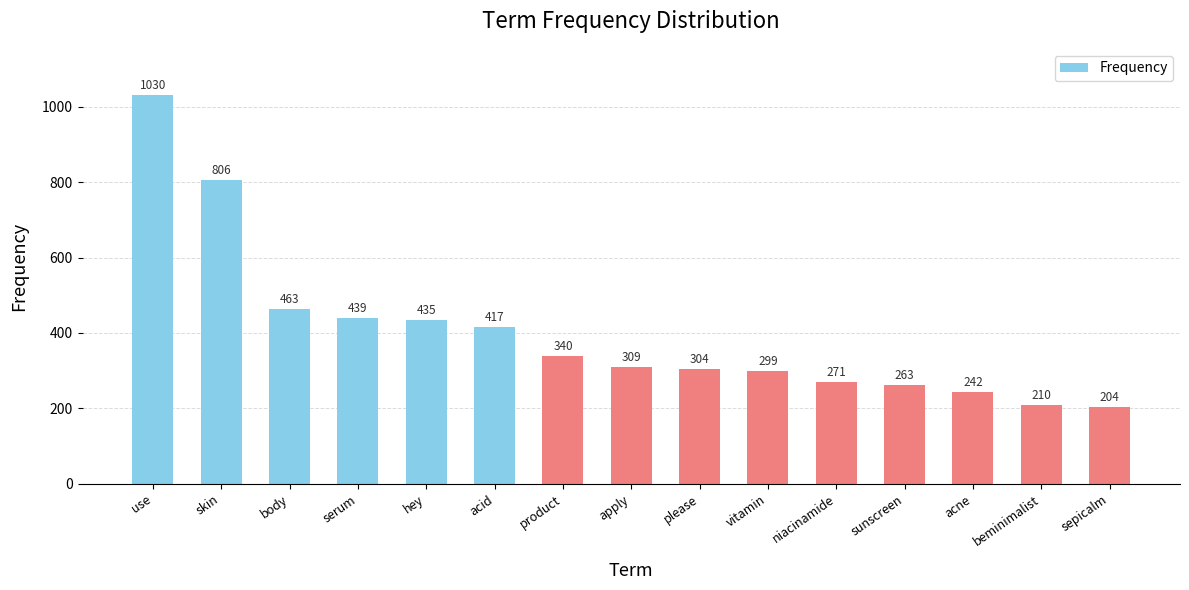

The chart shows a value of 371 at niacinamide. True or false?

False